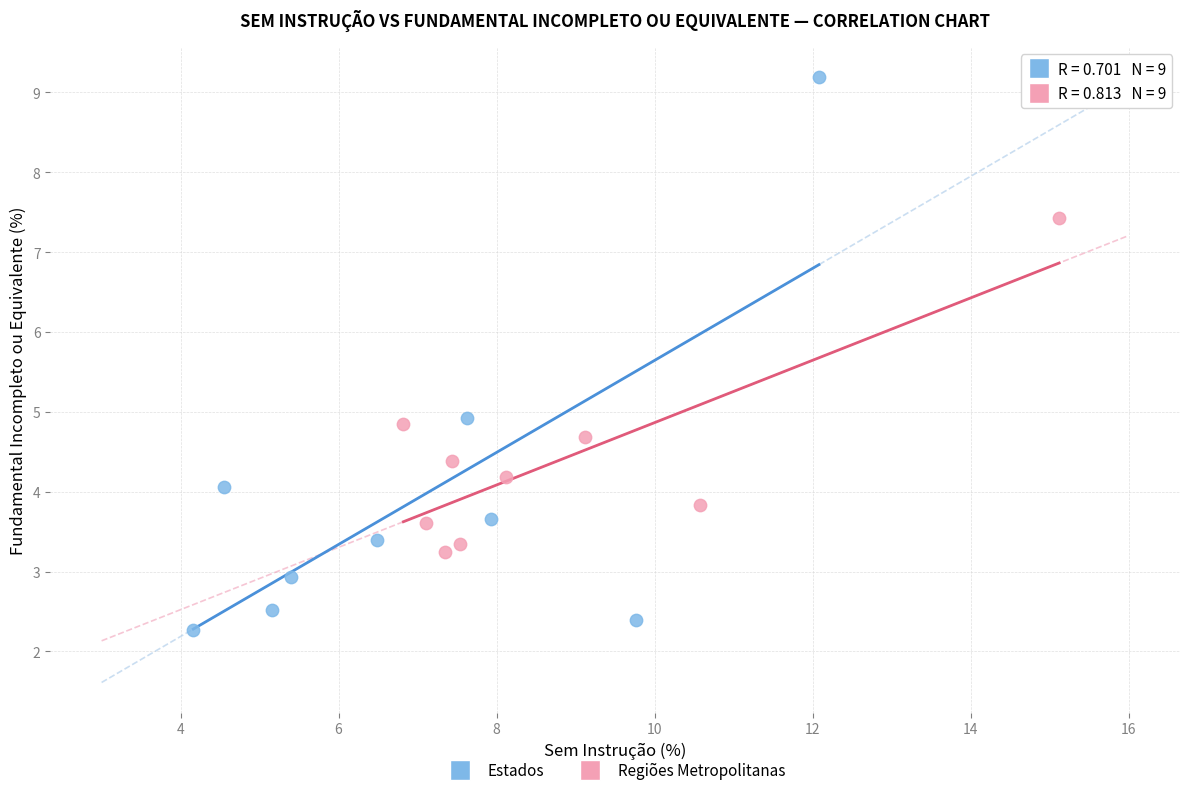

Which series has the widest spread of Y values?

Estados